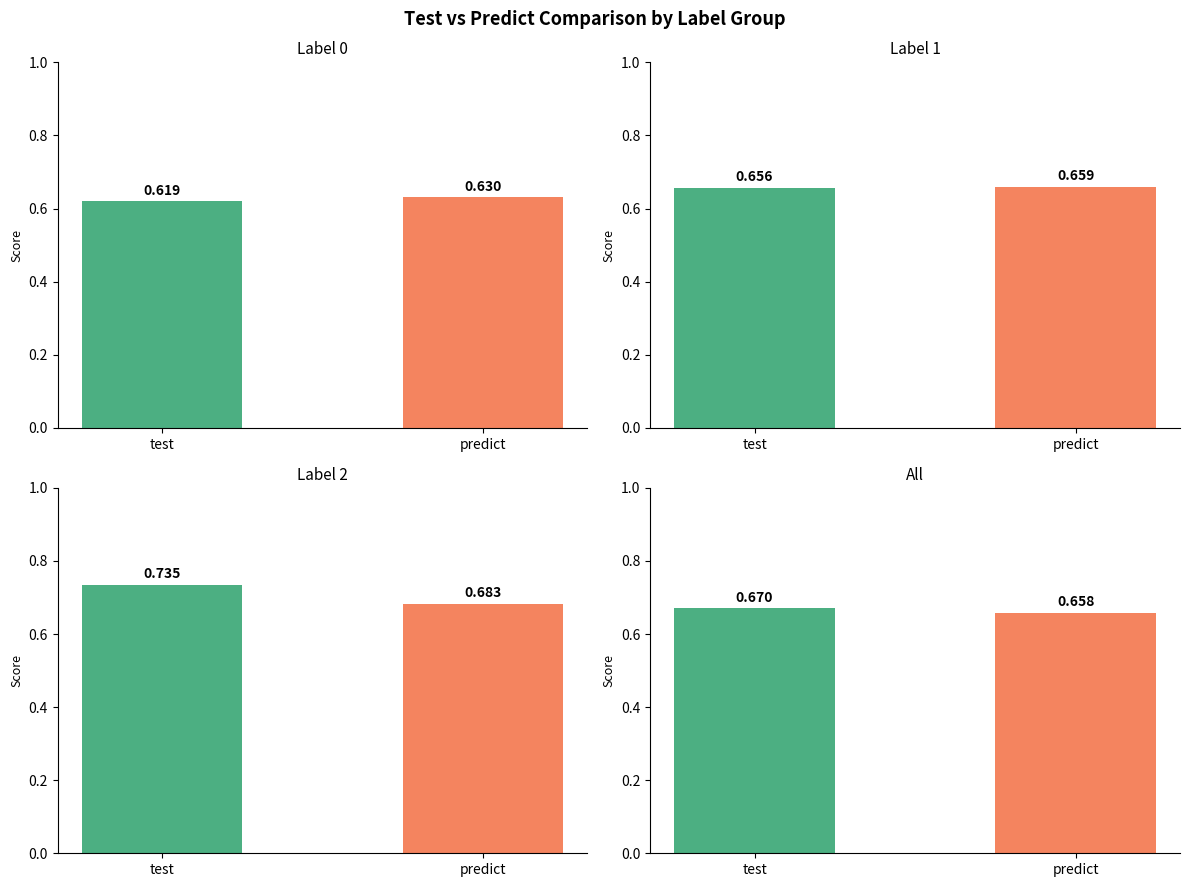

List the labels in order of predict value, smallest first.

0, 1, 2